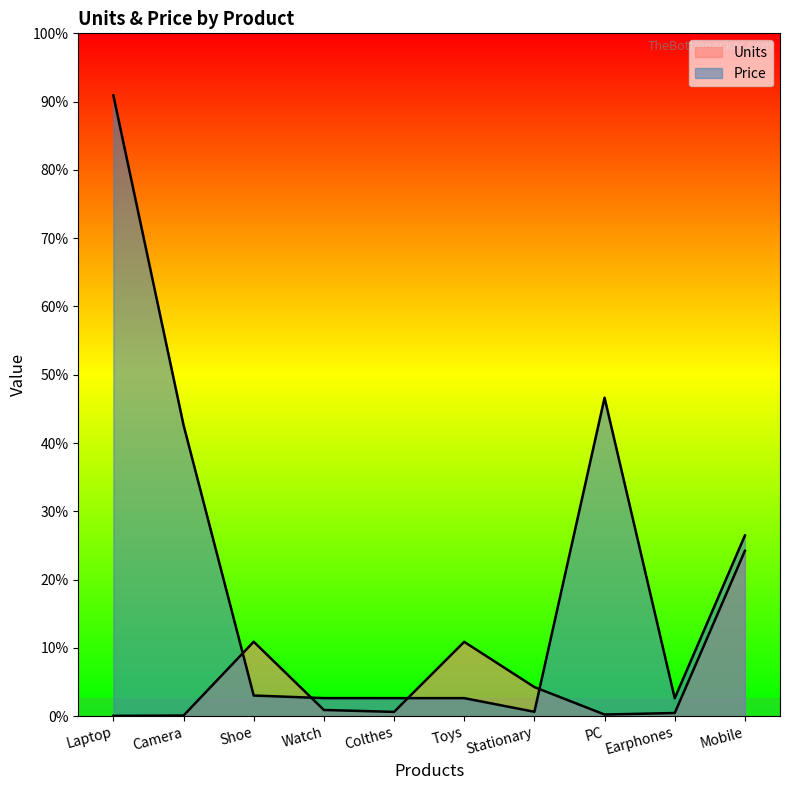

Which series changed the most between Stationary and Earphones?

Units